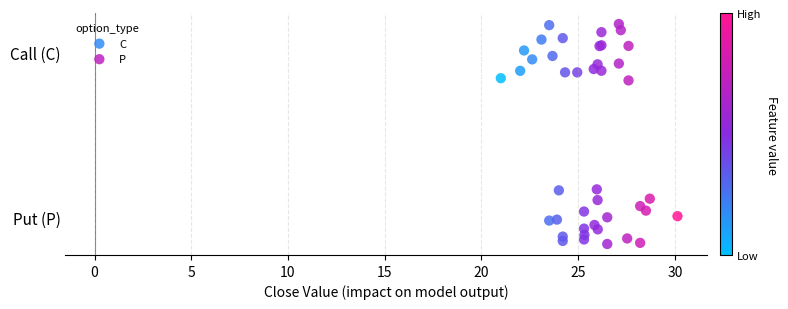

What are all the series names shown in the legend?

C, P